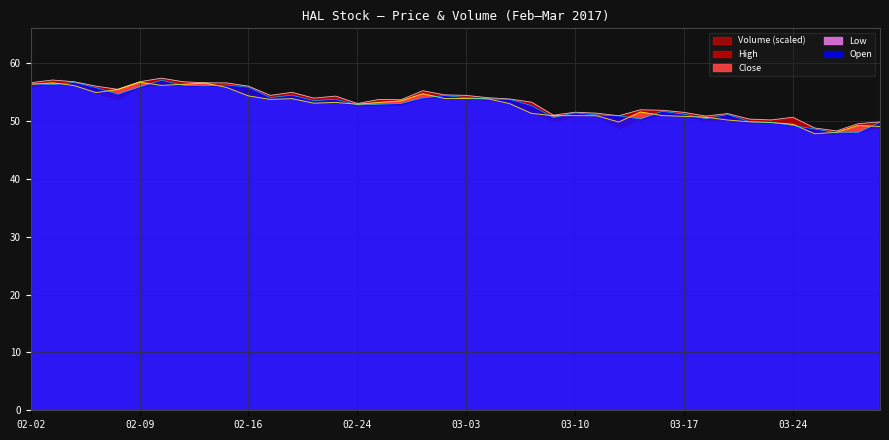

What is the maximum value for Close?

56.7